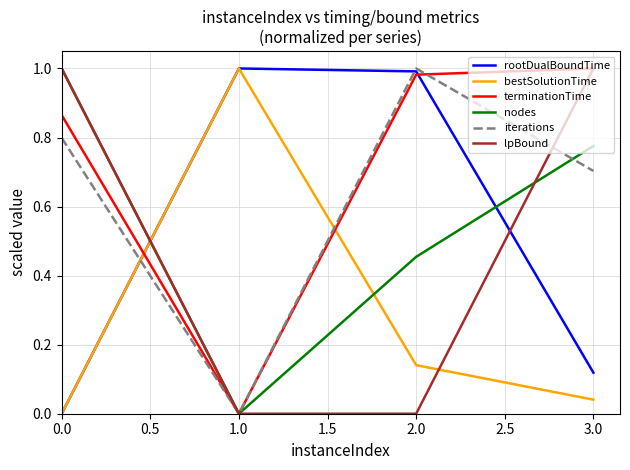

Which series changed the most between 1.0 and 2.0?

iterations